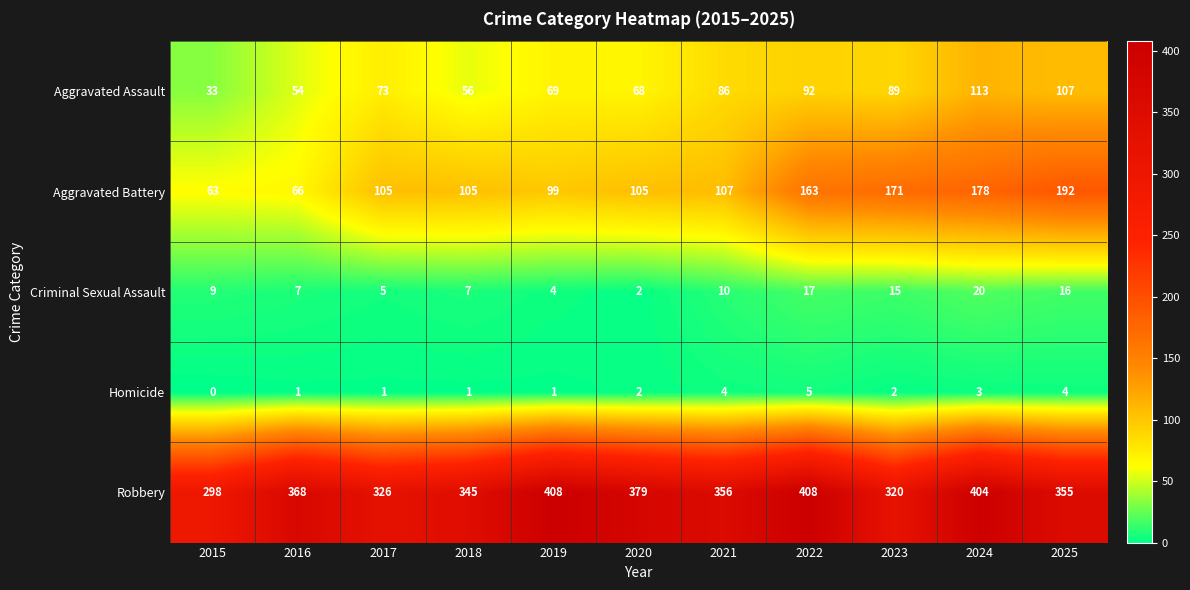

Which category has the lowest value in the Criminal Sexual Assault series?

2020